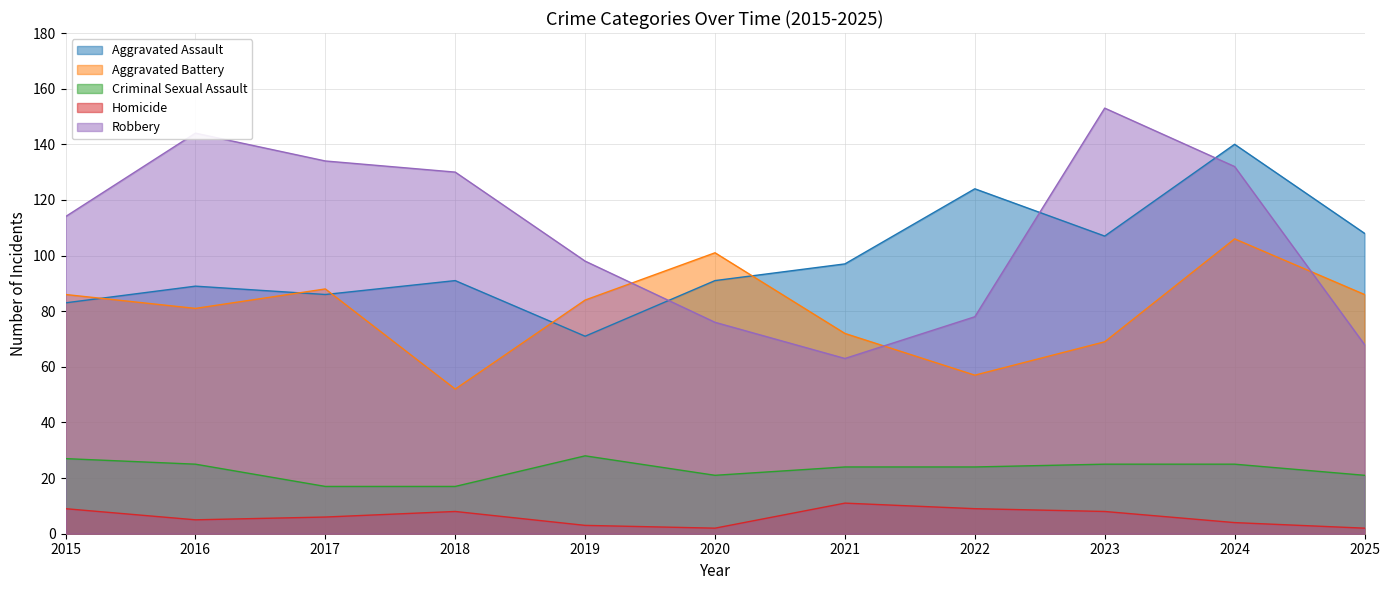

Which category has the lowest value across all series?

2020